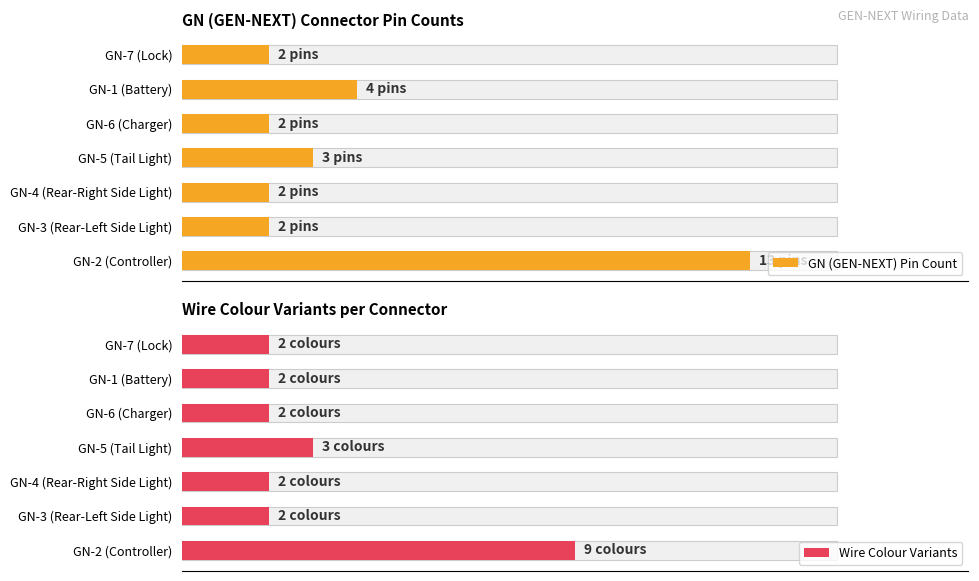

At GN-3 (Rear-Left Side Light), list the series in order from largest to smallest.

GN (GEN-NEXT) Pin Count, Wire Colour Variants